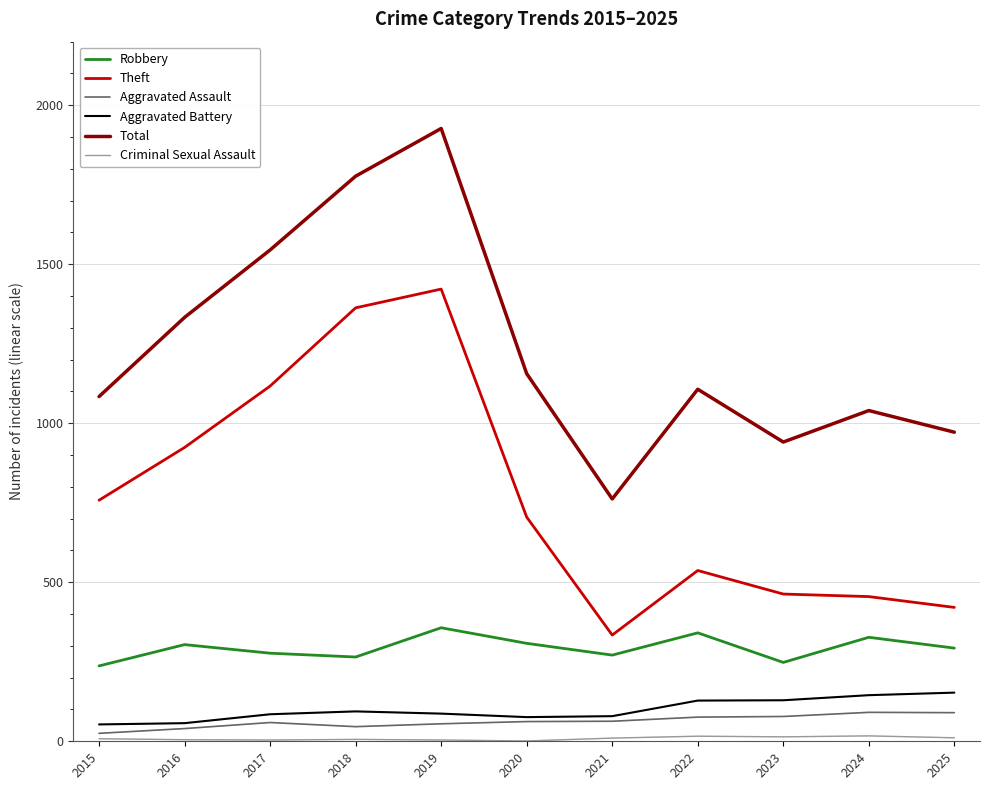

What is the approximate value of Aggravated Assault at 2025, to the nearest 5?

90